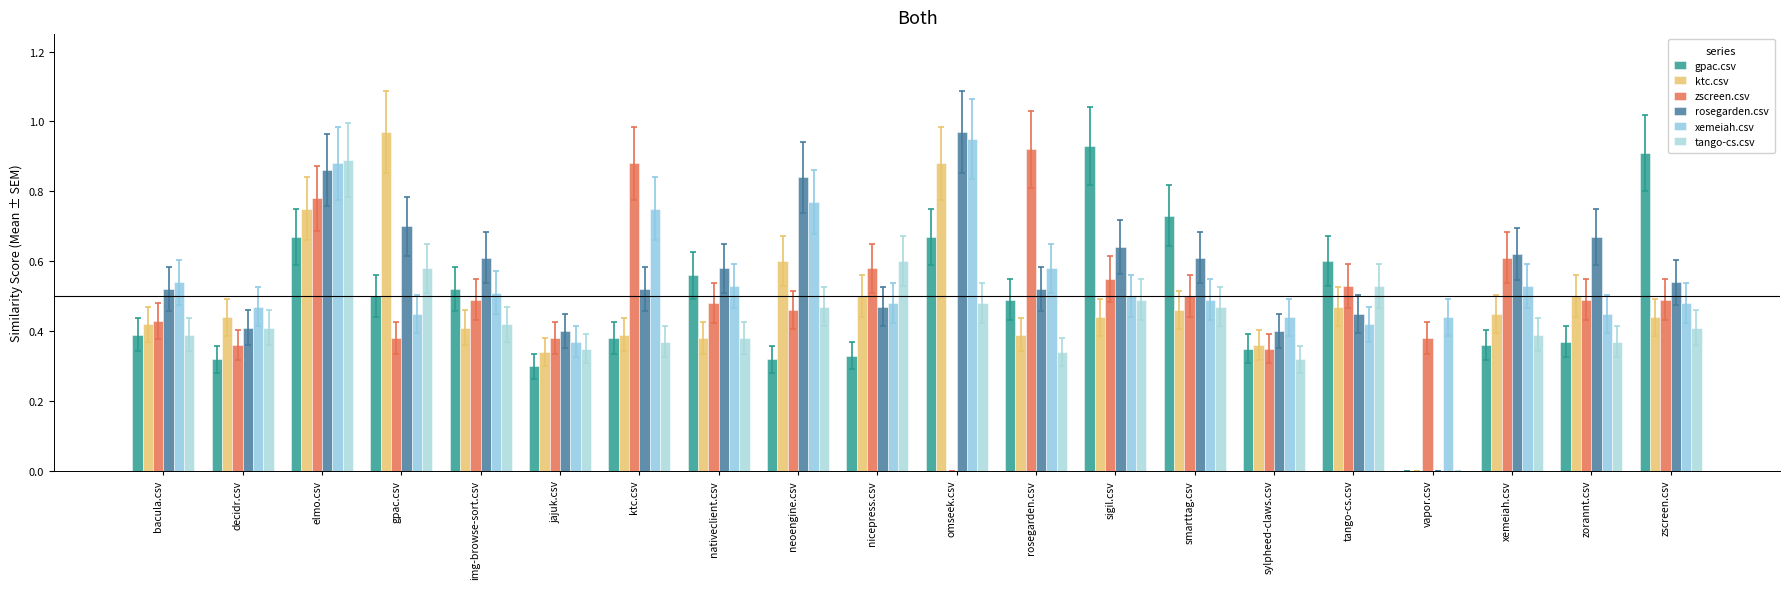

Reading right to left, list all the values displayed in this chart.

gpac.csv: zscreen.csv=0.9	zorannt.csv=0.4	xemeiah.csv=0.4	vapor.csv=0.0	tango-cs.csv=0.6	sylpheed-claws.csv=0.3	smarttag.csv=0.7	sigil.csv=0.9	rosegarden.csv=0.5	omseek.csv=0.7	nicepress.csv=0.3	neoengine.csv=0.3	nativeclient.csv=0.6	ktc.csv=0.4	jajuk.csv=0.3	img-browse-sort.csv=0.5	gpac.csv=0.5	elmo.csv=0.7	decidr.csv=0.3	bacula.csv=0.4
ktc.csv: zscreen.csv=0.4	zorannt.csv=0.5	xemeiah.csv=0.5	vapor.csv=0.0	tango-cs.csv=0.5	sylpheed-claws.csv=0.4	smarttag.csv=0.5	sigil.csv=0.4	rosegarden.csv=0.4	omseek.csv=0.9	nicepress.csv=0.5	neoengine.csv=0.6	nativeclient.csv=0.4	ktc.csv=0.4	jajuk.csv=0.3	img-browse-sort.csv=0.4	gpac.csv=1.0	elmo.csv=0.8	decidr.csv=0.4	bacula.csv=0.4
zscreen.csv: zscreen.csv=0.5	zorannt.csv=0.5	xemeiah.csv=0.6	vapor.csv=0.4	tango-cs.csv=0.5	sylpheed-claws.csv=0.3	smarttag.csv=0.5	sigil.csv=0.6	rosegarden.csv=0.9	omseek.csv=0.0	nicepress.csv=0.6	neoengine.csv=0.5	nativeclient.csv=0.5	ktc.csv=0.9	jajuk.csv=0.4	img-browse-sort.csv=0.5	gpac.csv=0.4	elmo.csv=0.8	decidr.csv=0.4	bacula.csv=0.4
rosegarden.csv: zscreen.csv=0.5	zorannt.csv=0.7	xemeiah.csv=0.6	vapor.csv=0.0	tango-cs.csv=0.5	sylpheed-claws.csv=0.4	smarttag.csv=0.6	sigil.csv=0.6	rosegarden.csv=0.5	omseek.csv=1.0	nicepress.csv=0.5	neoengine.csv=0.8	nativeclient.csv=0.6	ktc.csv=0.5	jajuk.csv=0.4	img-browse-sort.csv=0.6	gpac.csv=0.7	elmo.csv=0.9	decidr.csv=0.4	bacula.csv=0.5
xemeiah.csv: zscreen.csv=0.5	zorannt.csv=0.5	xemeiah.csv=0.5	vapor.csv=0.4	tango-cs.csv=0.4	sylpheed-claws.csv=0.4	smarttag.csv=0.5	sigil.csv=0.5	rosegarden.csv=0.6	omseek.csv=0.9	nicepress.csv=0.5	neoengine.csv=0.8	nativeclient.csv=0.5	ktc.csv=0.8	jajuk.csv=0.4	img-browse-sort.csv=0.5	gpac.csv=0.5	elmo.csv=0.9	decidr.csv=0.5	bacula.csv=0.5
tango-cs.csv: zscreen.csv=0.4	zorannt.csv=0.4	xemeiah.csv=0.4	vapor.csv=0.0	tango-cs.csv=0.5	sylpheed-claws.csv=0.3	smarttag.csv=0.5	sigil.csv=0.5	rosegarden.csv=0.3	omseek.csv=0.5	nicepress.csv=0.6	neoengine.csv=0.5	nativeclient.csv=0.4	ktc.csv=0.4	jajuk.csv=0.3	img-browse-sort.csv=0.4	gpac.csv=0.6	elmo.csv=0.9	decidr.csv=0.4	bacula.csv=0.4